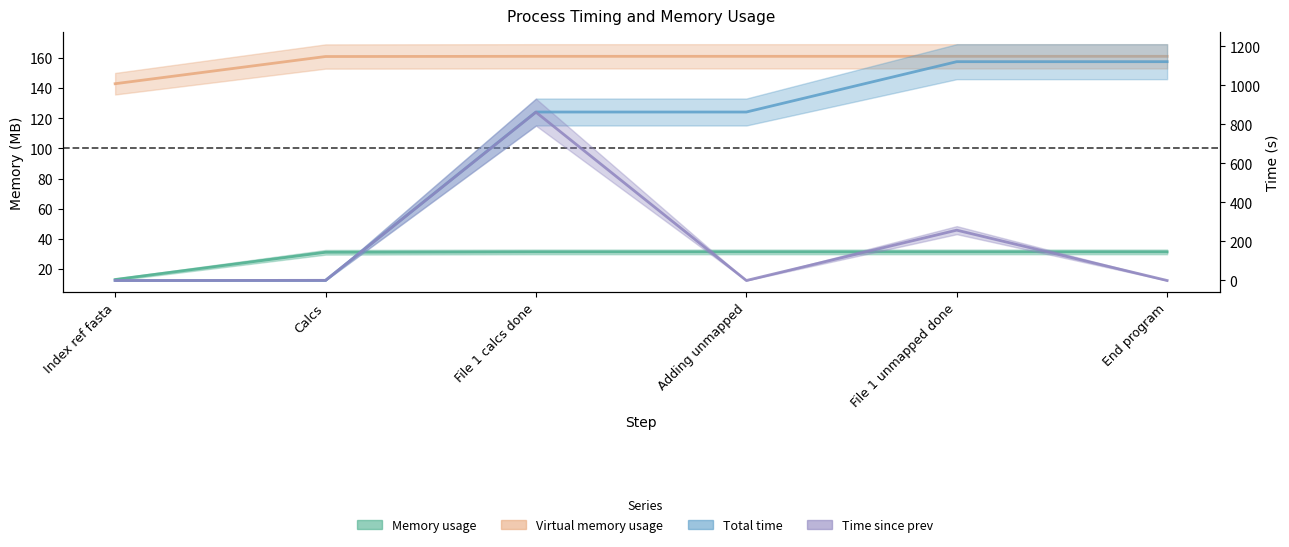

True or false: Total time and Virtual memory usage cross at least once.

True